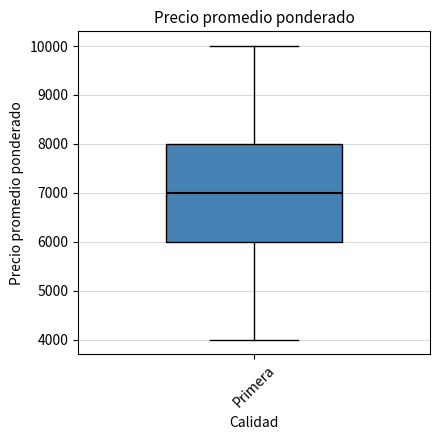

Where does the upper whisker of the box for Primera end on the y-axis? The values are not printed on the chart, so give them approximately, as read against the axis.

10000